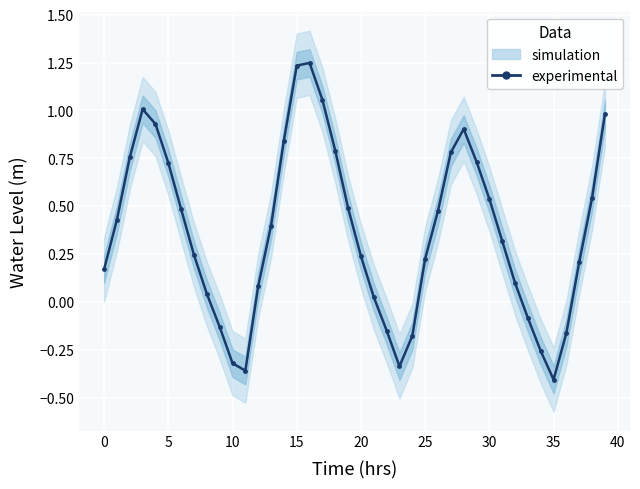

How many interior local valleys (lower than both neighbors) does the data have?

3